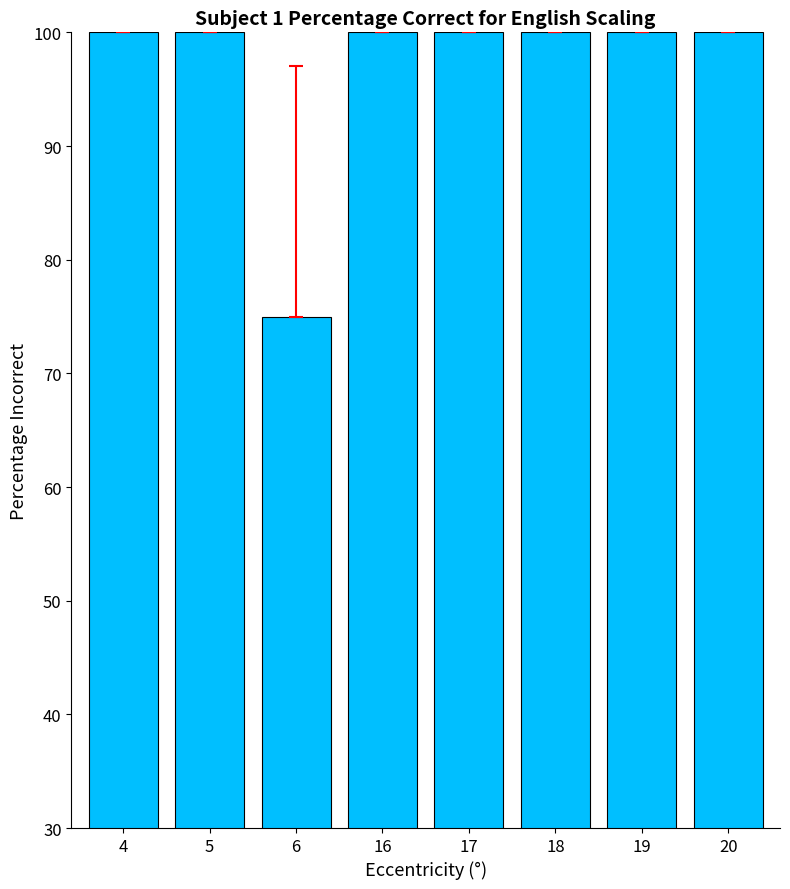

Does the chart contain any negative values?

No